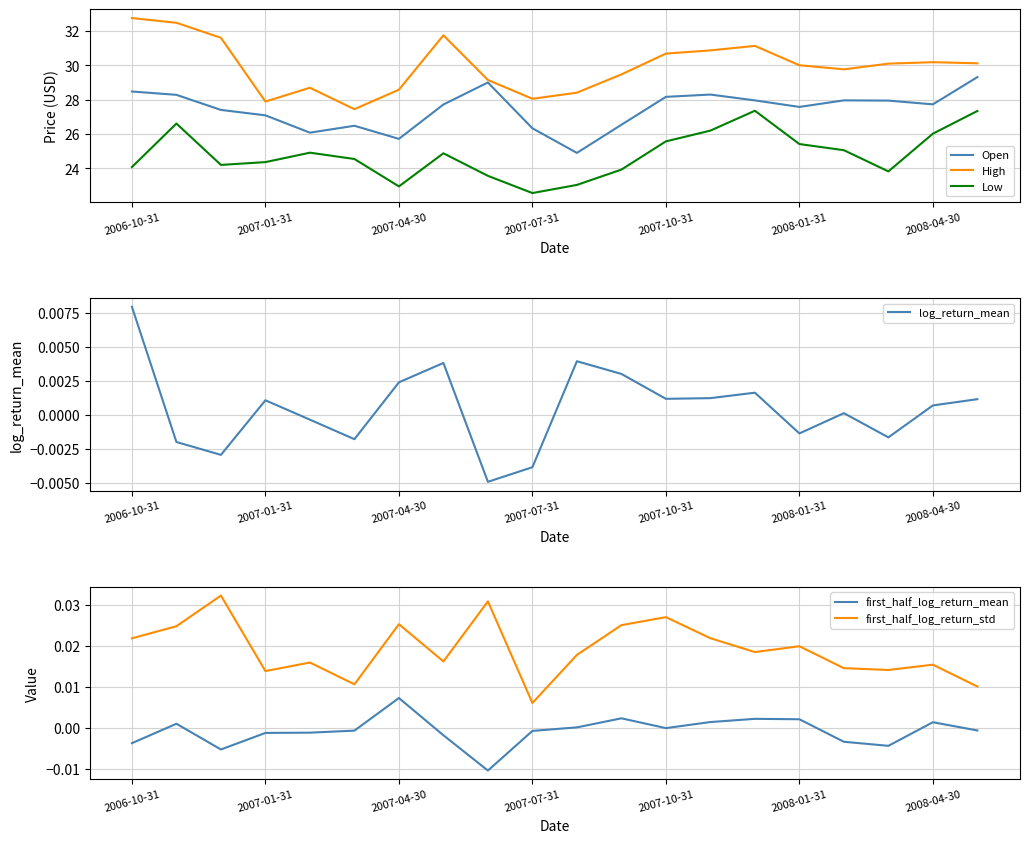

Which series has the largest total across all categories?

High